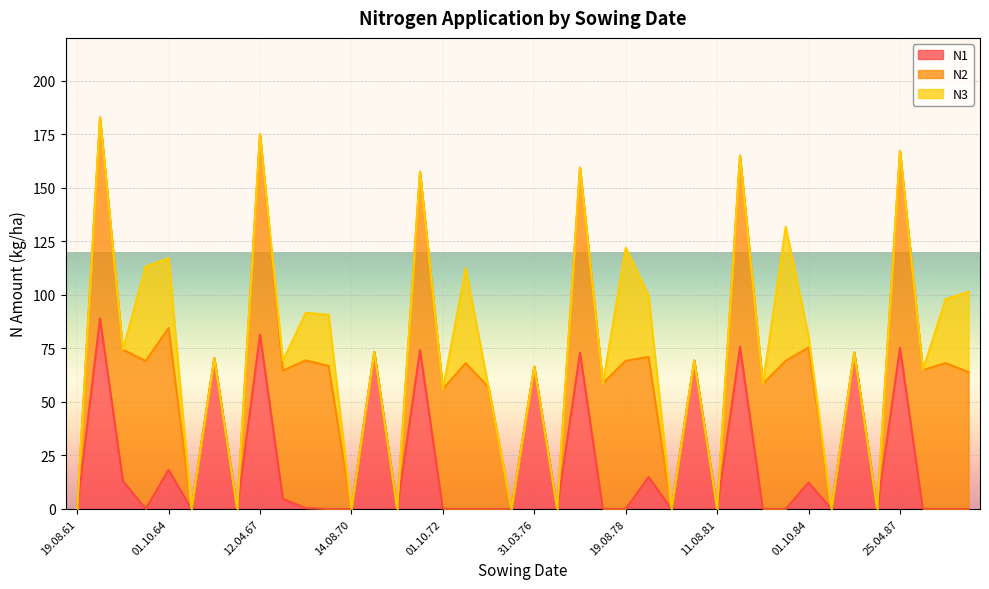

Reading left to right, transcribe all the data shown in this chart.

N1: 0.0	89.0	13.1	0.0	18.3	0.0	70.4	0.0	81.4	4.7	0.4	0.0	0.0	73.3	0.0	74.2	0.0	0.0	0.0	0.0	66.4	0.0	73.0	0.0	0.0	14.9	0.0	69.3	0.0	75.7	0.0	0.0	12.3	0.0	73.0	0.0	75.2	0.0	0.0	0.0
N2: 0.0	93.9	61.3	69.1	66.2	0.0	0.0	0.0	93.6	59.9	69.0	66.8	0.0	0.0	0.0	83.3	56.0	68.1	56.8	0.0	0.0	0.0	86.4	58.7	69.2	56.1	0.0	0.0	0.0	89.3	58.4	69.2	63.1	0.0	0.0	0.0	91.9	64.9	68.1	63.9
N3: 0.0	0.0	0.0	44.1	32.6	0.0	0.0	0.0	0.0	4.6	22.2	23.9	0.0	0.0	0.0	0.0	0.0	44.2	0.0	0.0	0.0	0.0	0.0	0.0	52.8	28.7	0.0	0.0	0.0	0.0	0.0	62.6	5.2	0.0	0.0	0.0	0.0	0.0	29.9	37.5